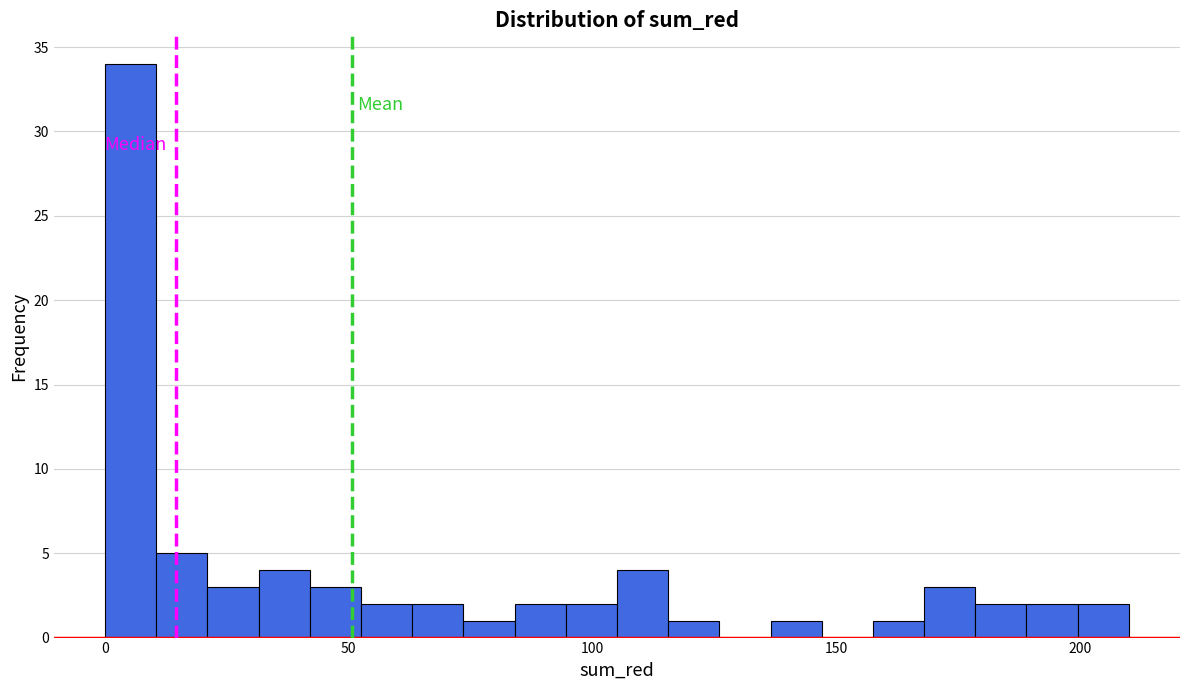

Read against the x-axis, roughly where is the centre of the tallest bar?

5